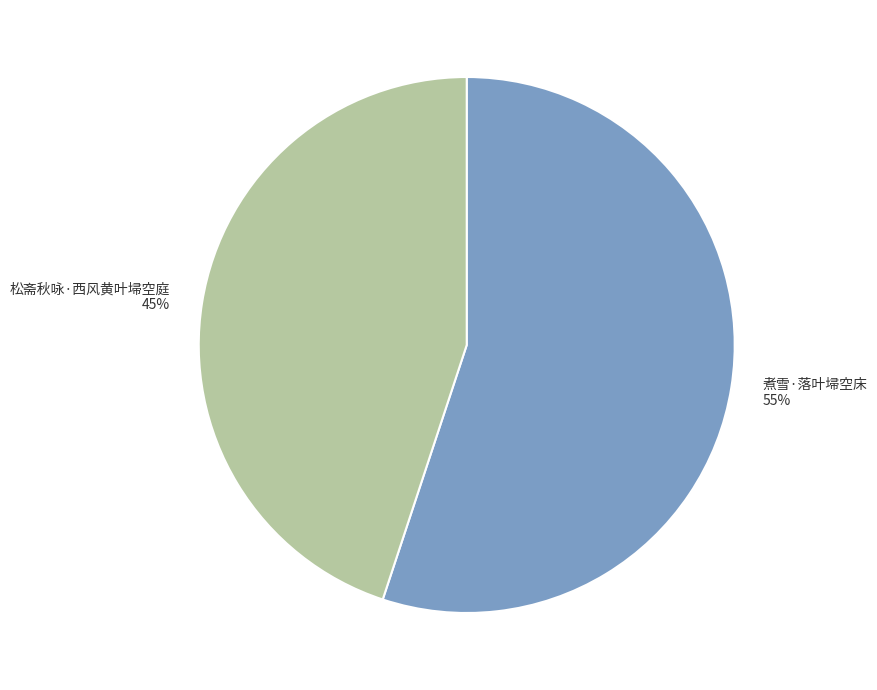

How many slices are in this pie chart?

2